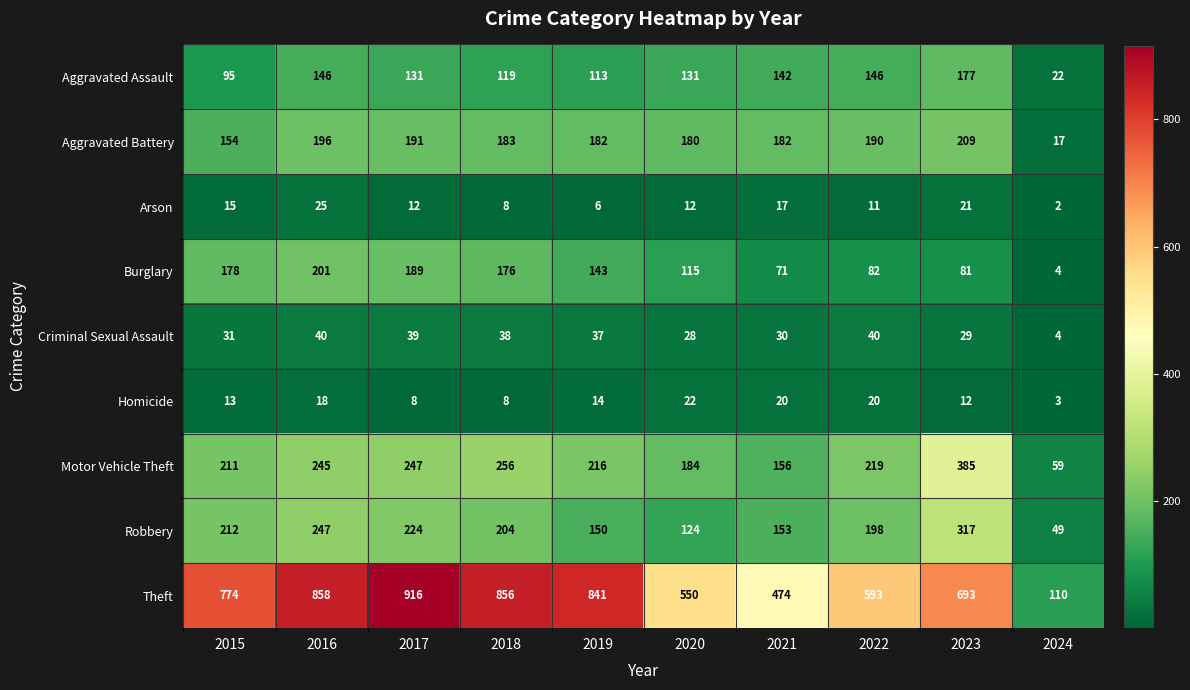

List the series in order of their peak value, highest first.

Theft, Motor Vehicle Theft, Robbery, Aggravated Battery, Burglary, Aggravated Assault, Criminal Sexual Assault, Arson, Homicide